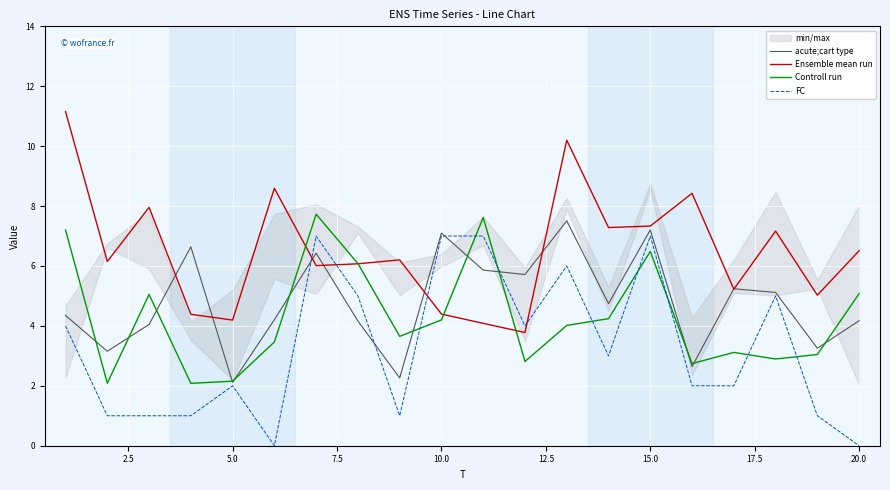

How many data points in acute;cart type are above 4?

15